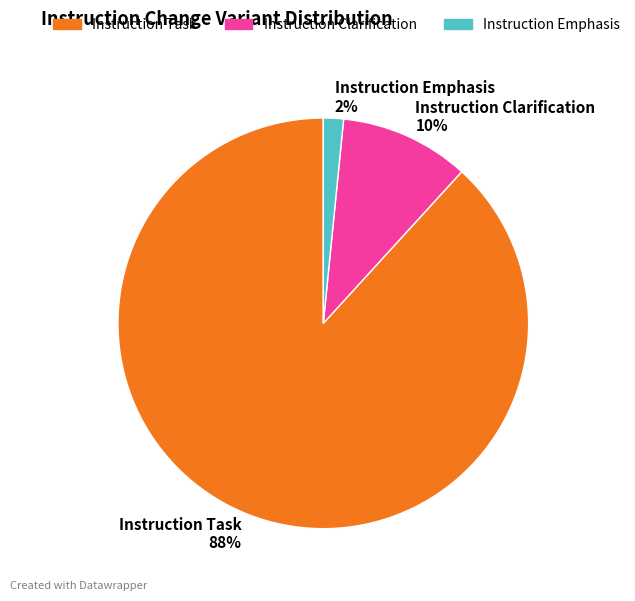

Rank the categories by value from lowest to highest.

Instruction Emphasis, Instruction Clarification, Instruction Task